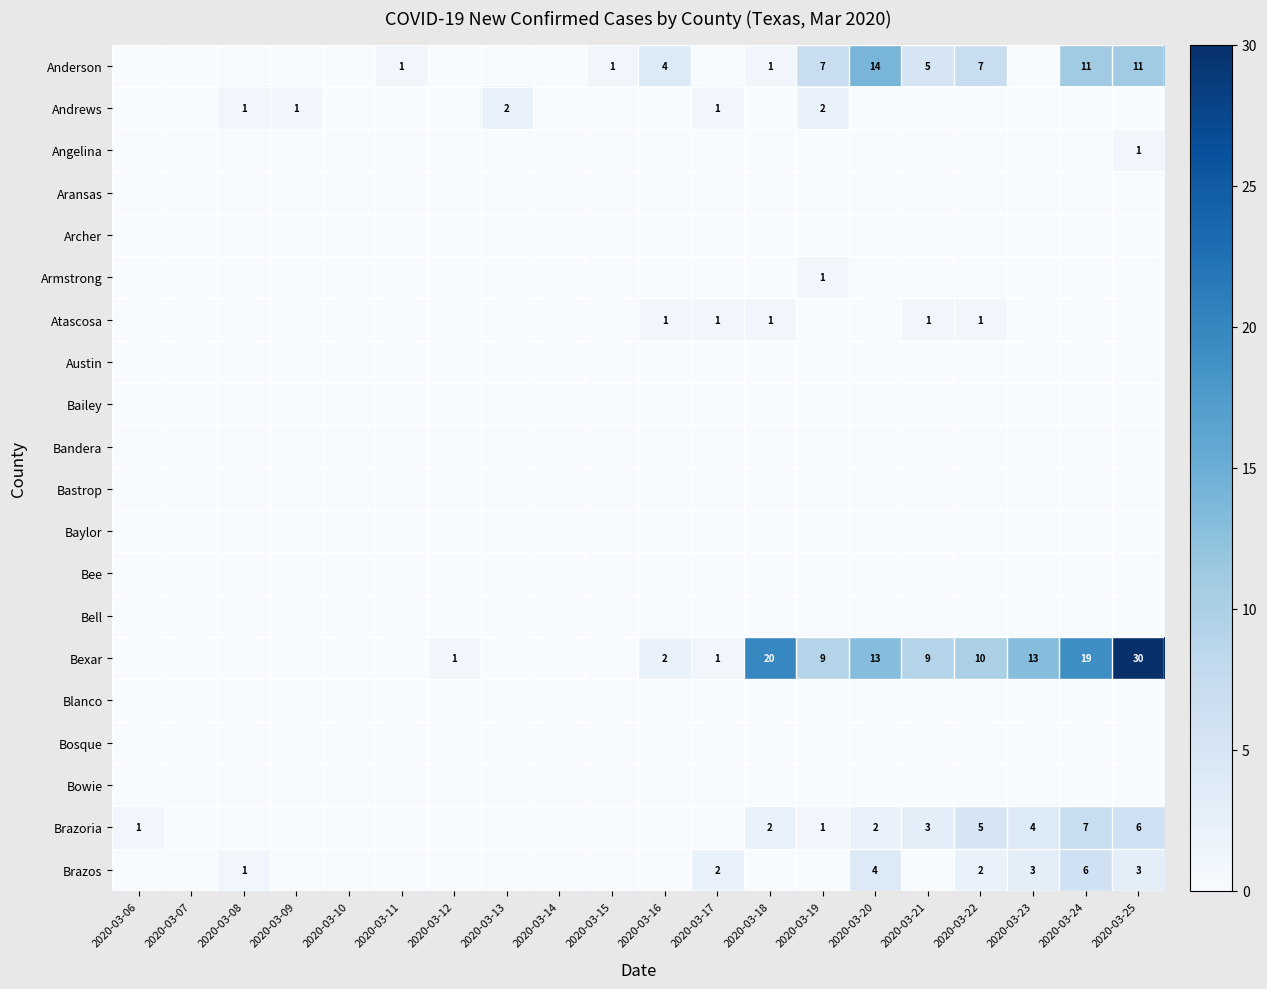

Which has a higher value, 2020-03-07 or 2020-03-13?

2020-03-07